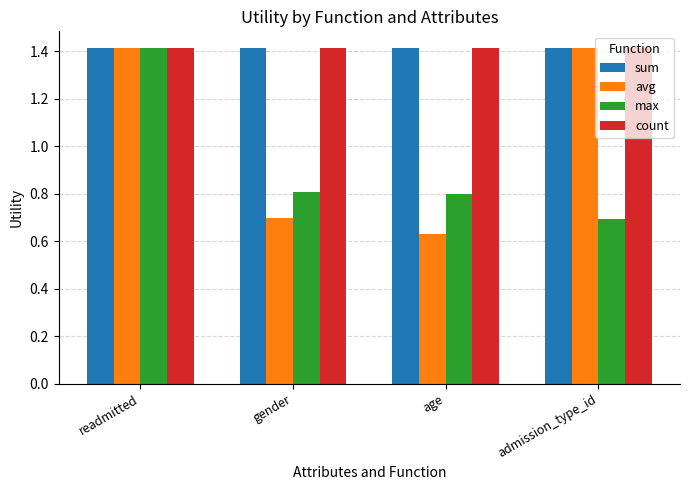

At which category is the sum across all series the highest?

readmitted